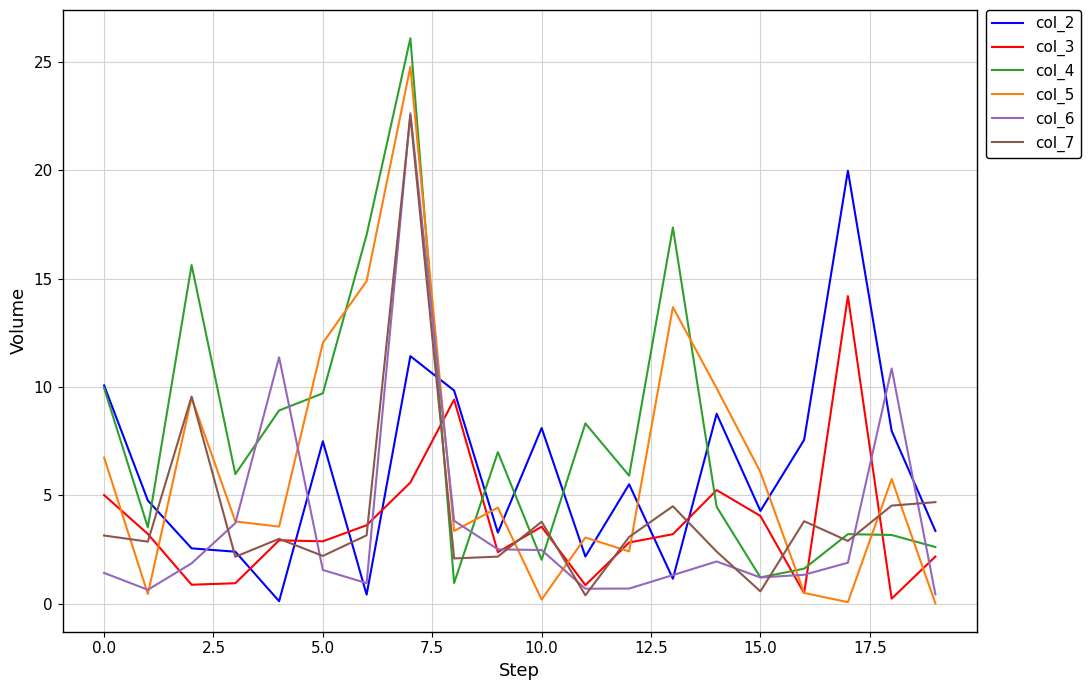

Which series ends up on top after the final intersection of col_7 and col_4?

col_7